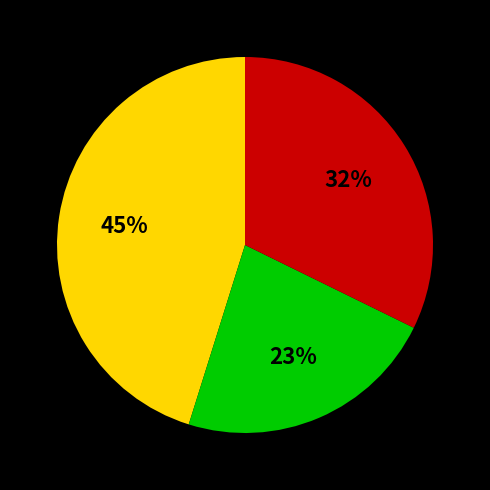

Is there any slice that represents more than half of the pie?

No